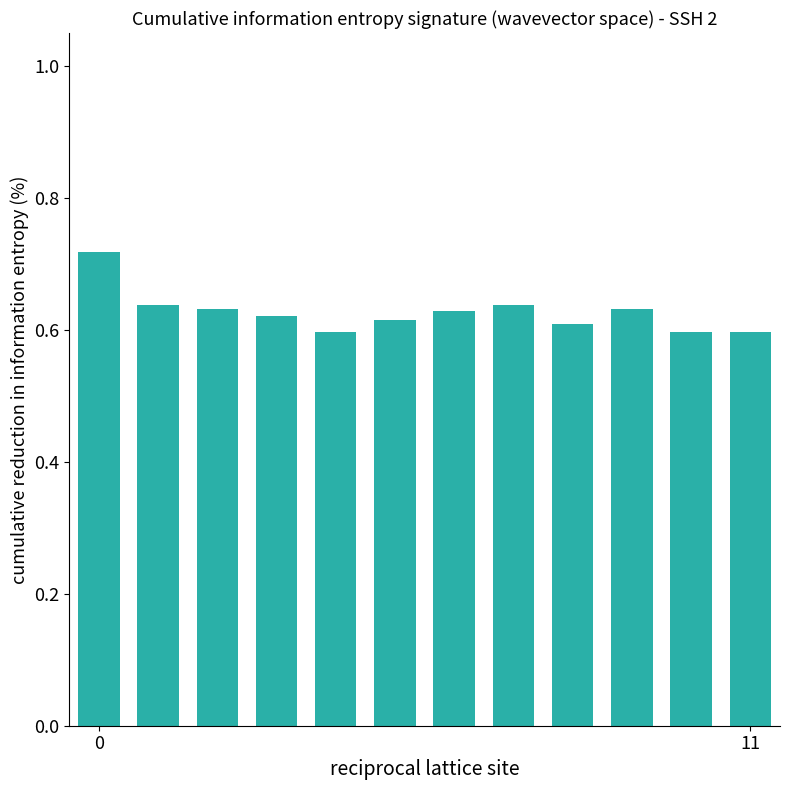

Count the values in the range 0 to 1.

12